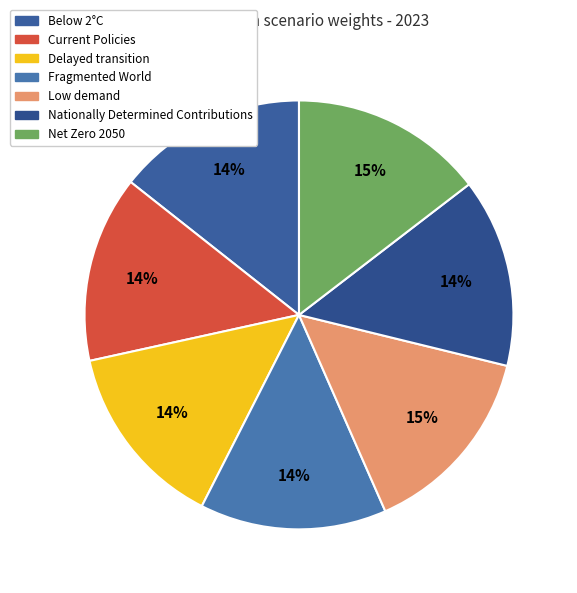

Which has a higher value, Delayed transition or Current Policies?

Current Policies